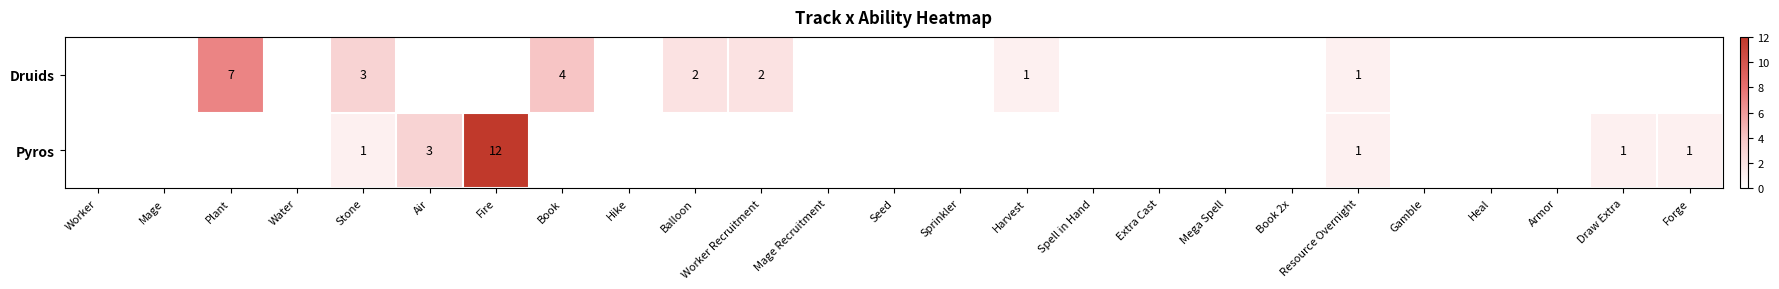

True or false: Druids has a value of 4 at Plant.

False